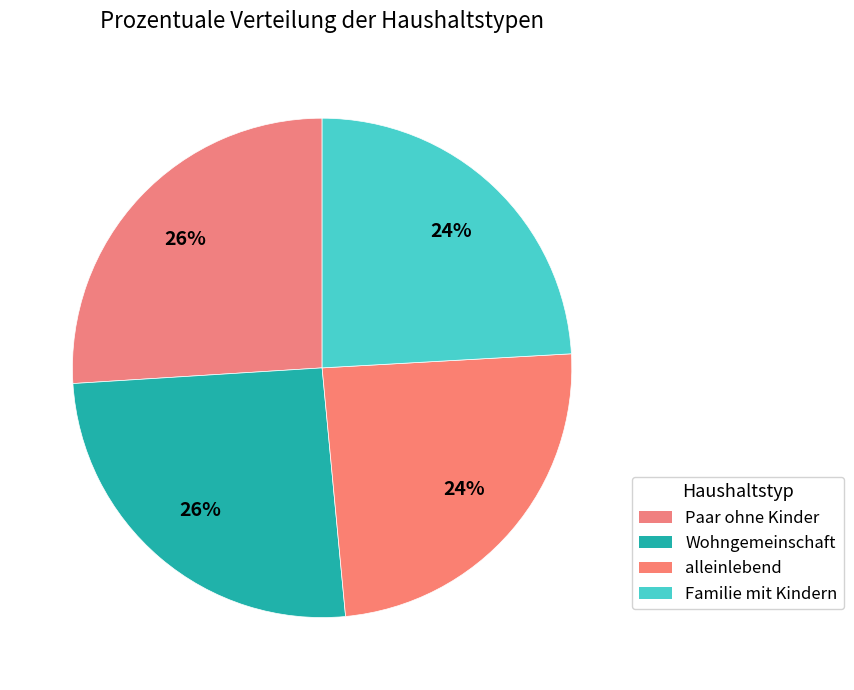

What is the change in value from Paar ohne Kinder to Familie mit Kindern?

-1.9